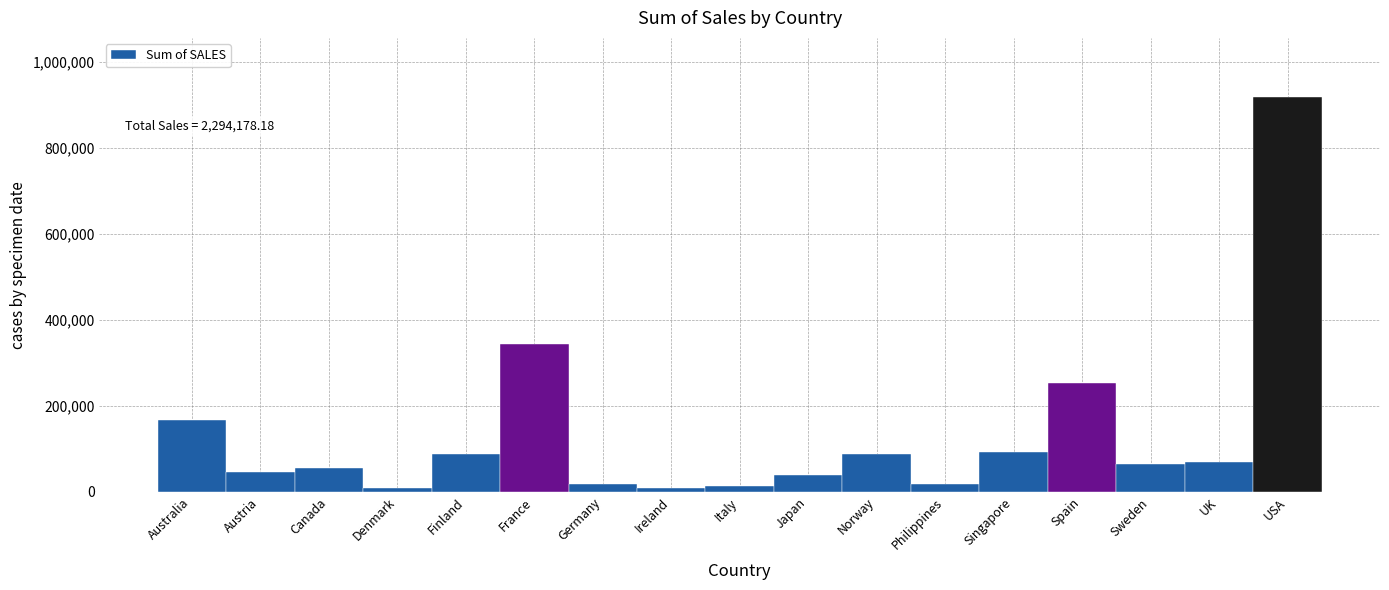

What is the sum of all values?

2294178.2